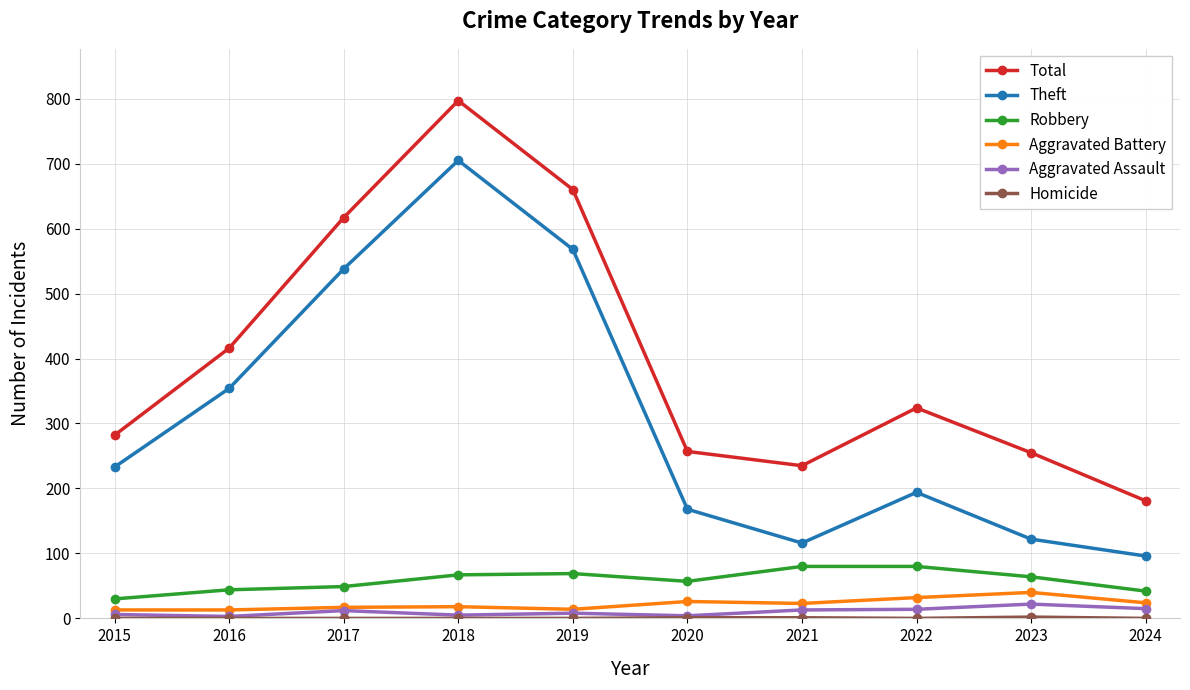

What is the difference between the second highest and minimum values in the Theft series?

472